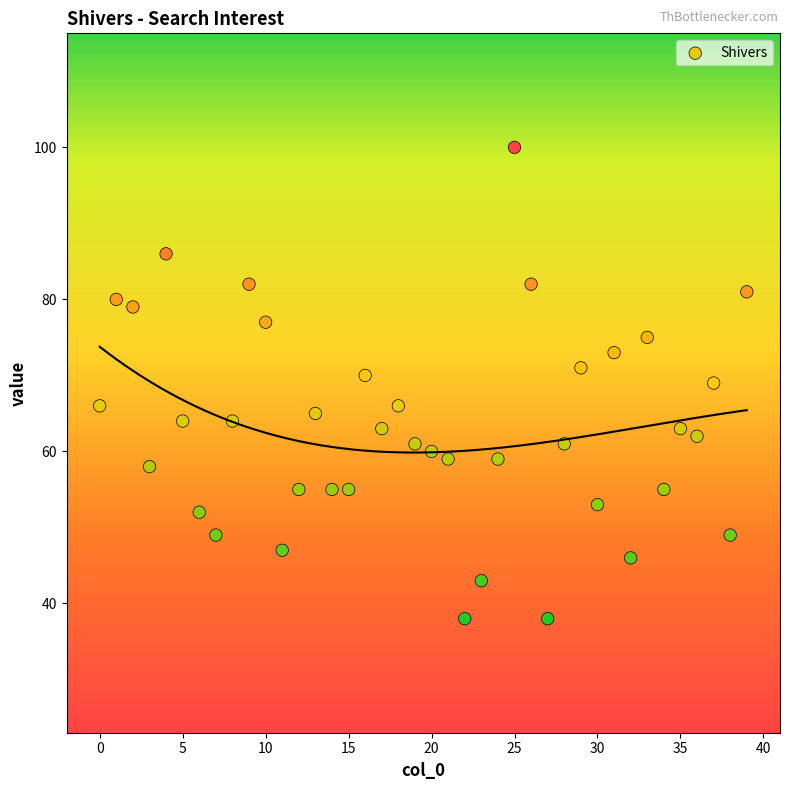

What is the range of Y values (max minus min)?

62